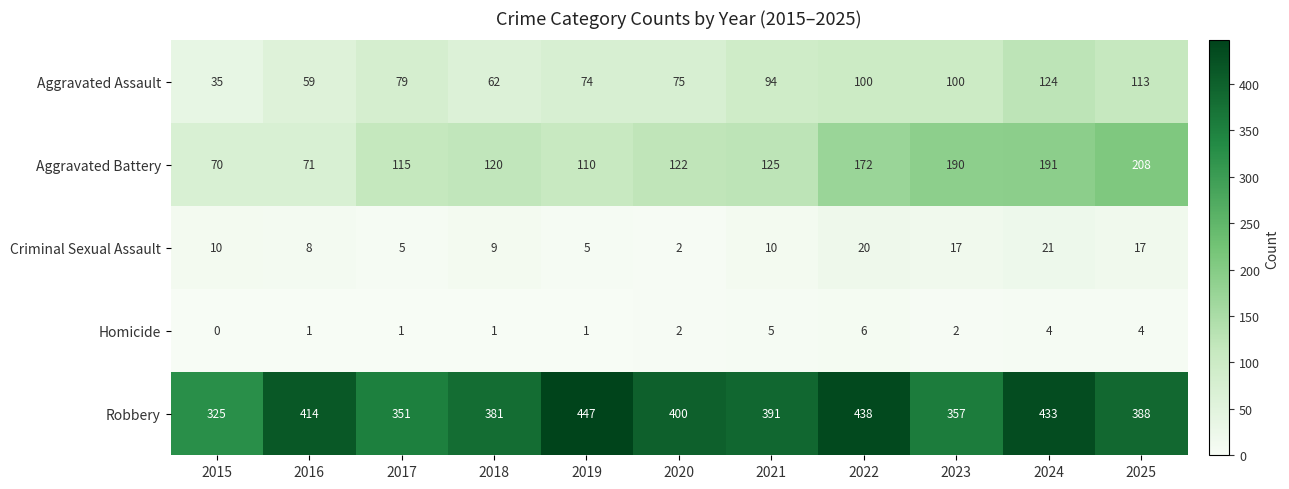

Rank the series at 2017 from lowest to highest value.

Homicide, Criminal Sexual Assault, Aggravated Assault, Aggravated Battery, Robbery